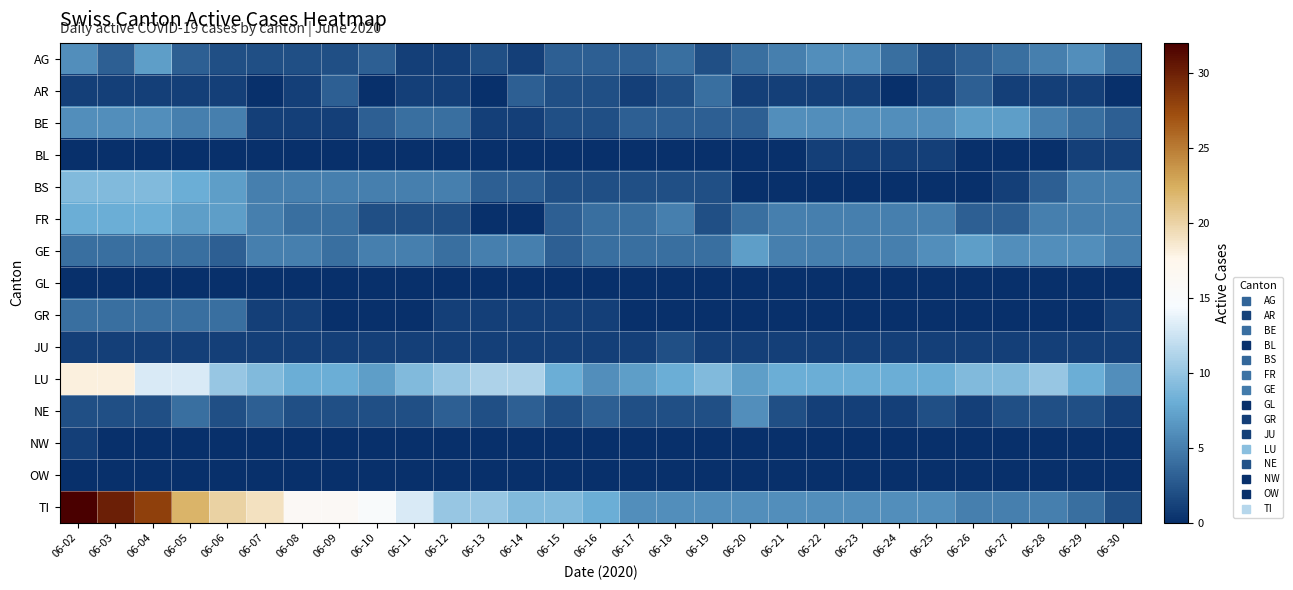

How many distinct data groups are displayed?

15